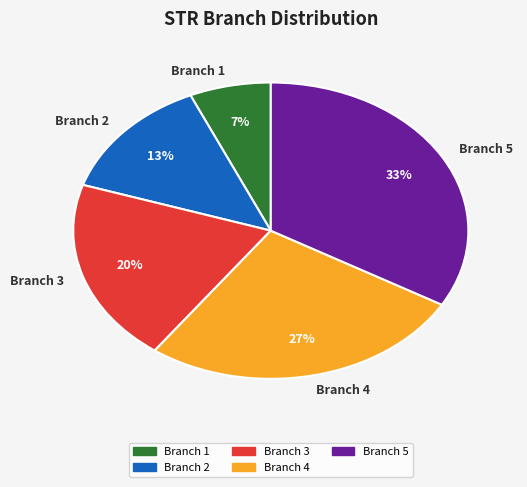

Is there any slice that represents more than half of the pie?

No